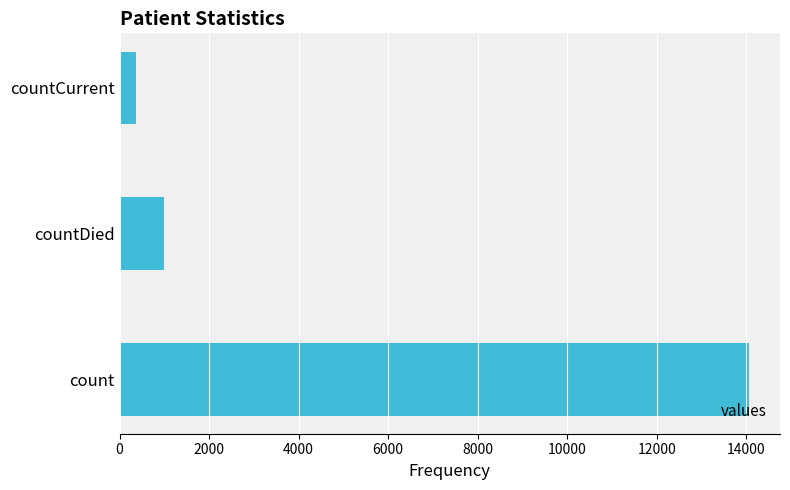

Where is the data nearest to the value 7208?

countDied